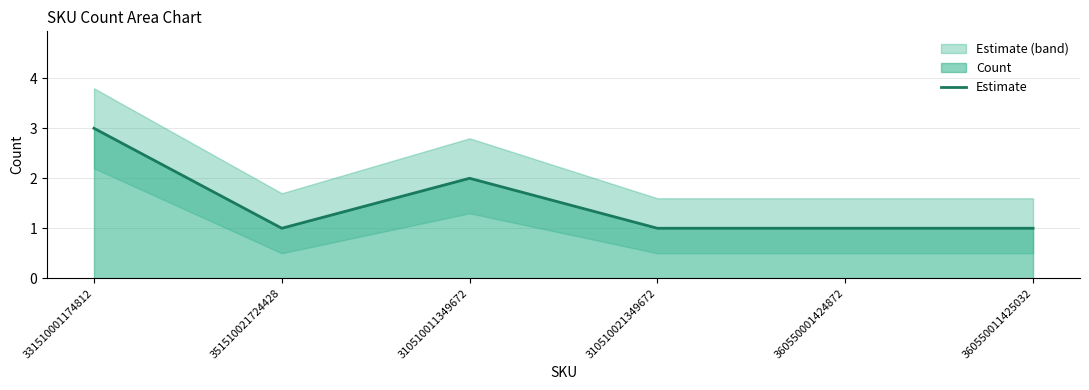

Where is the data nearest to the value 2?

310510011349672